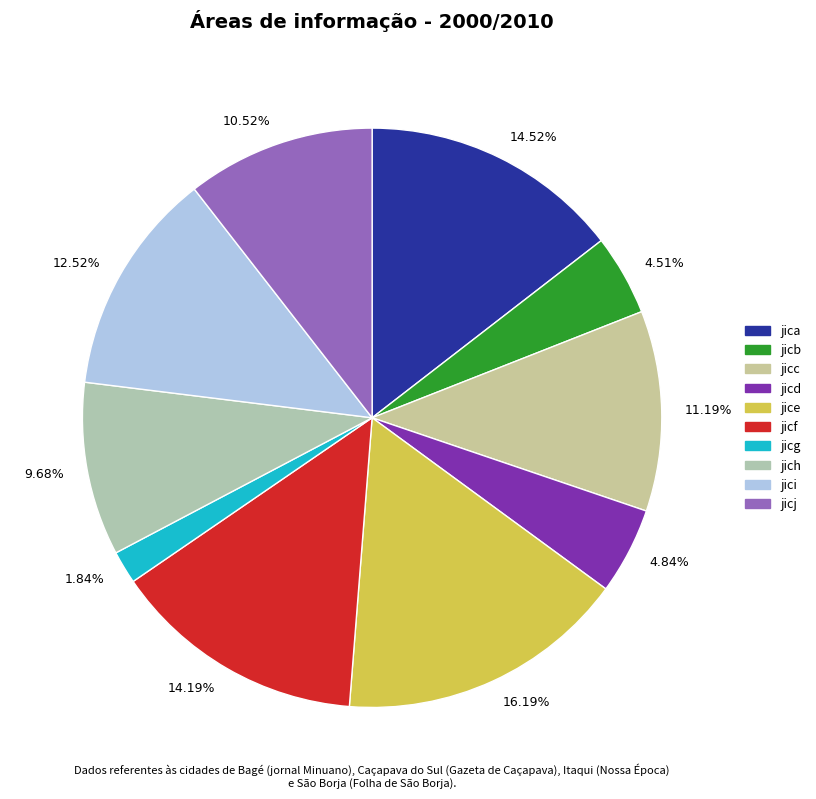

Between 4.51% and 14.19%, which is larger?

14.19%